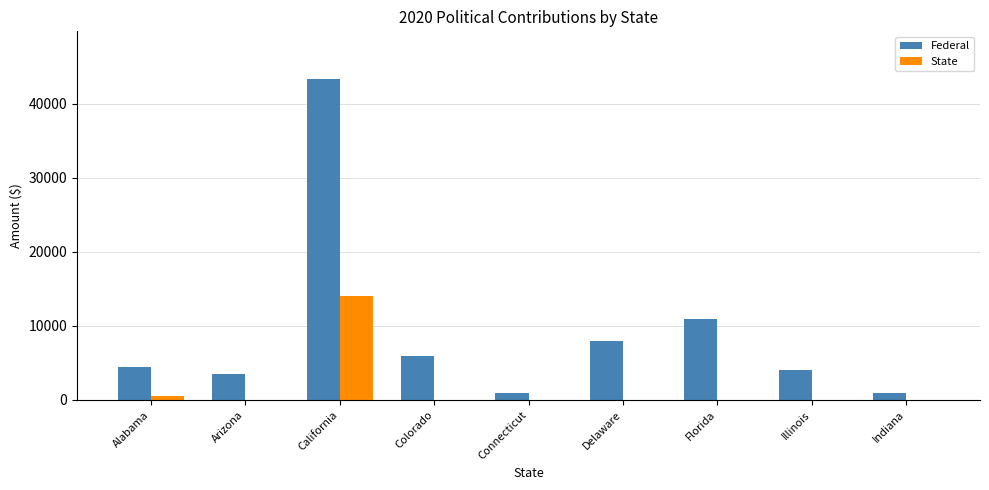

Which series has the largest range (max minus min)?

Federal